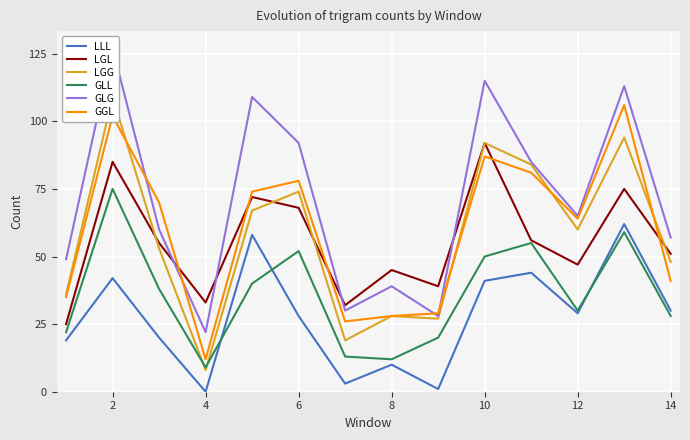

What is the lowest value of the LGG series?

8